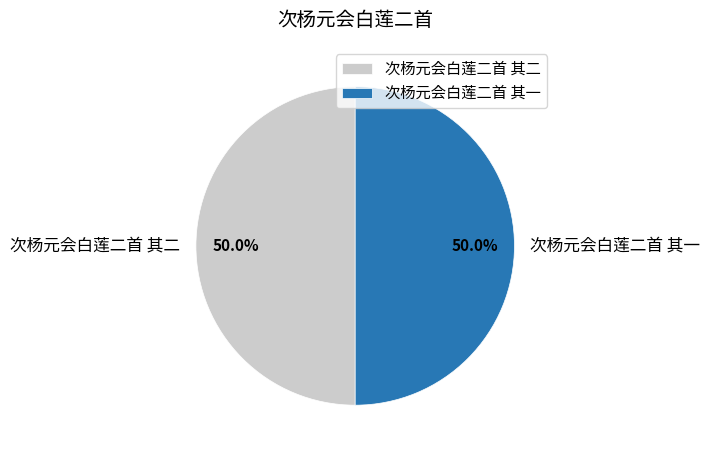

Approximately how many times larger is the value at 次杨元会白莲二首 其二 compared to 次杨元会白莲二首 其一?

1.0